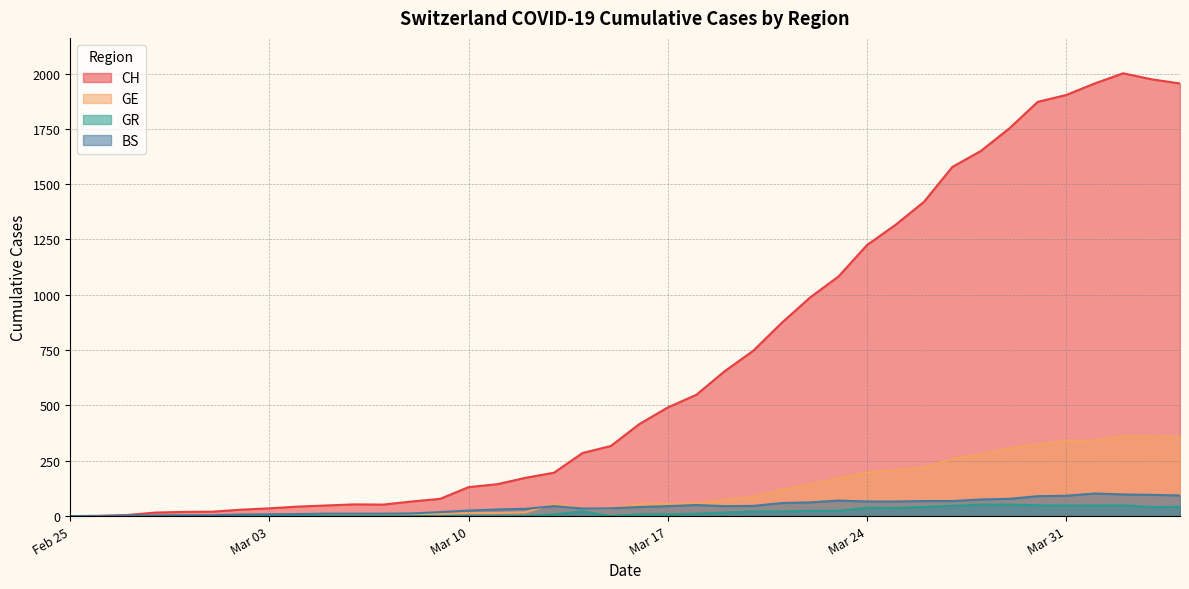

List the series in order of their peak value, highest first.

CH, GE, BS, GR